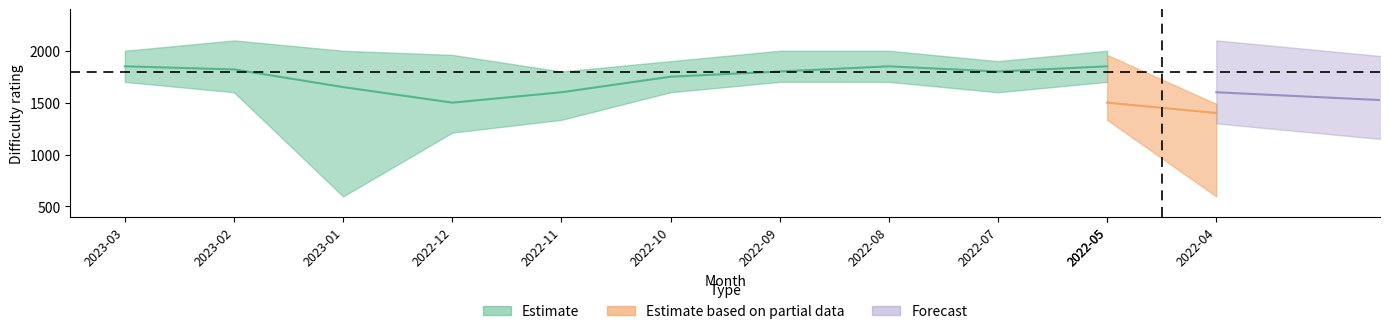

How many values in the center series are below 1800?

5